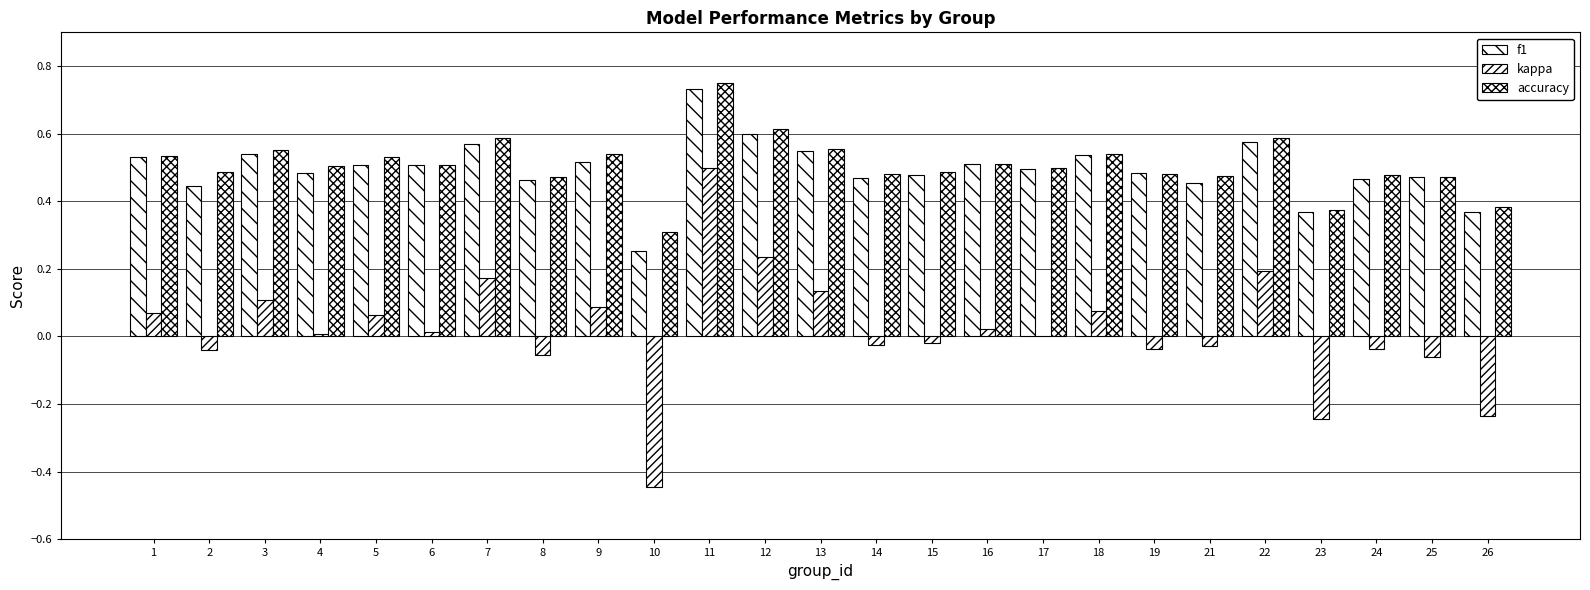

What is the sum of the accuracy values at 22 and 9?

1.1